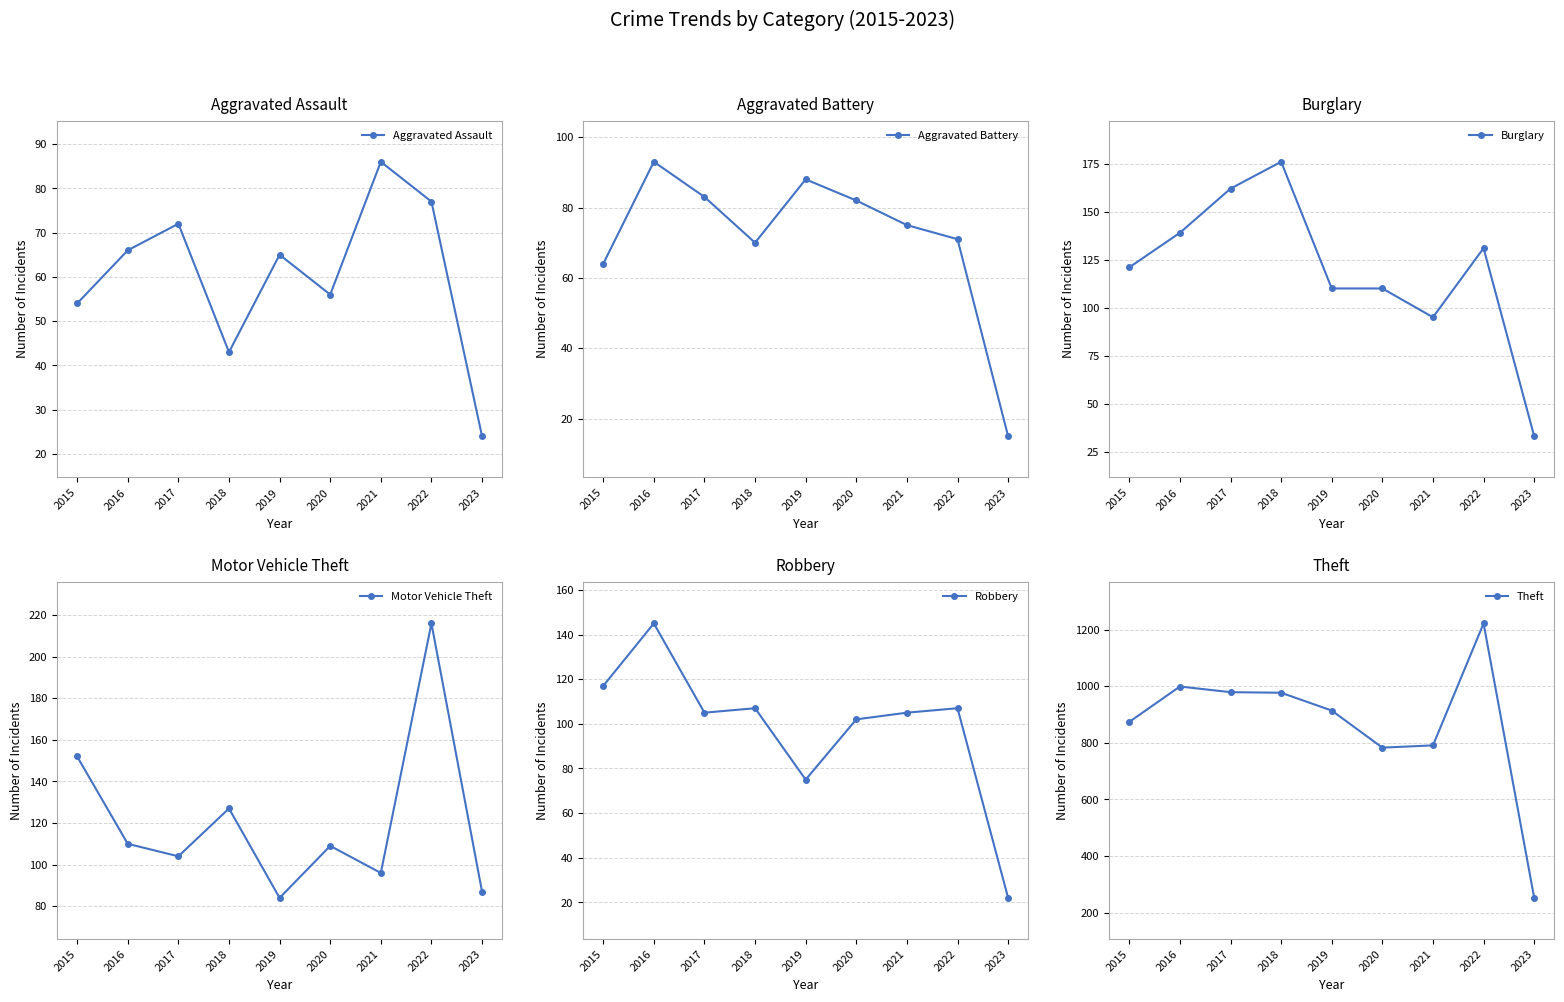

At which category is the sum across all series the highest?

2022